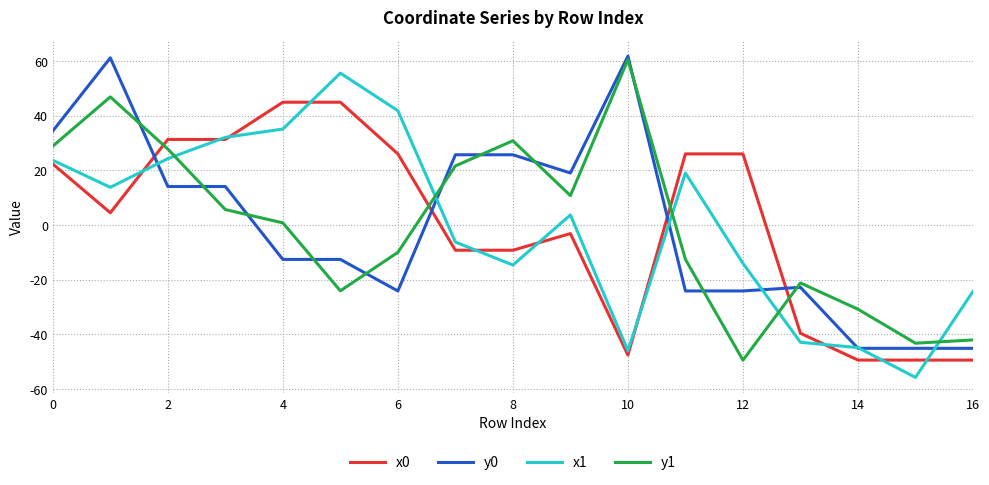

What is the highest value of the y0 series?

61.8